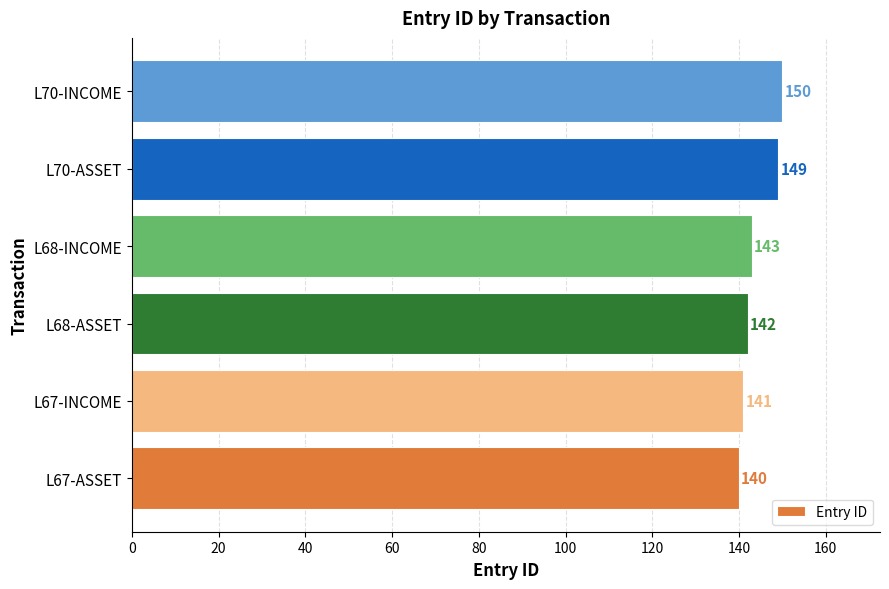

Count the values in the range 141 to 149.

4